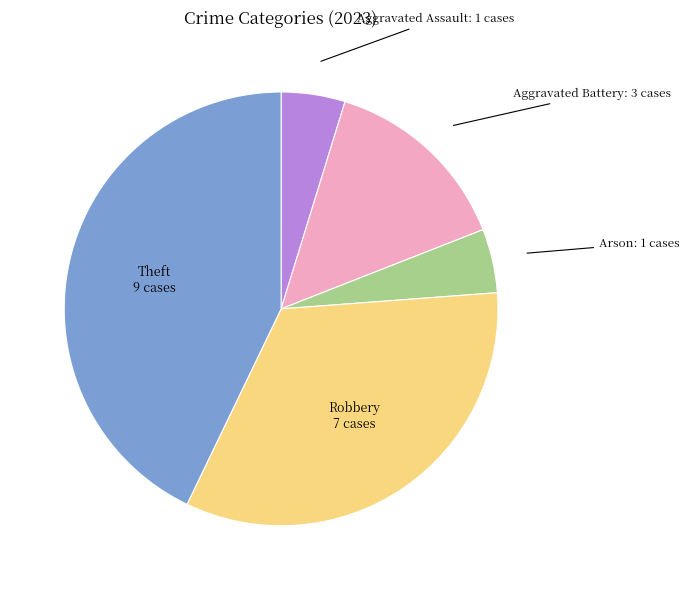

Is there any slice that represents more than half of the pie?

No